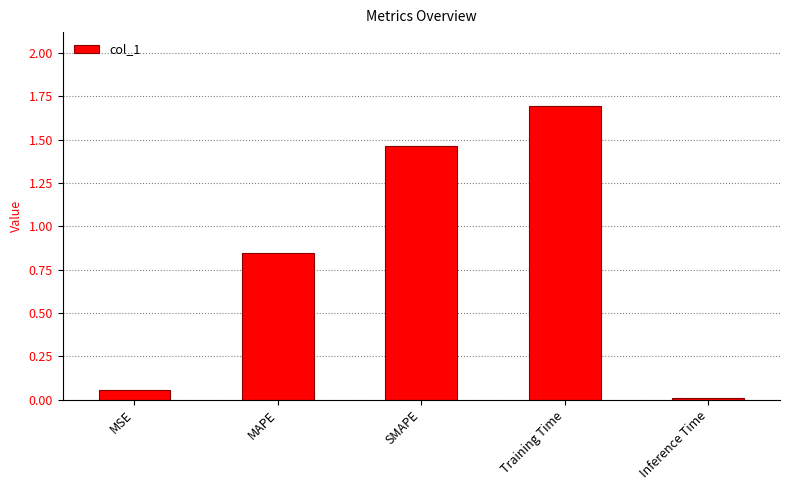

True or false: the data shows 0.0 at Inference Time.

True